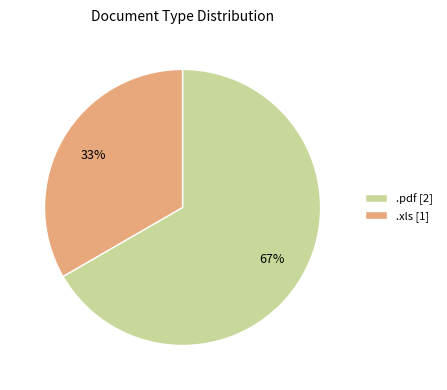

To the nearest percent, what is the average slice percentage?

50%